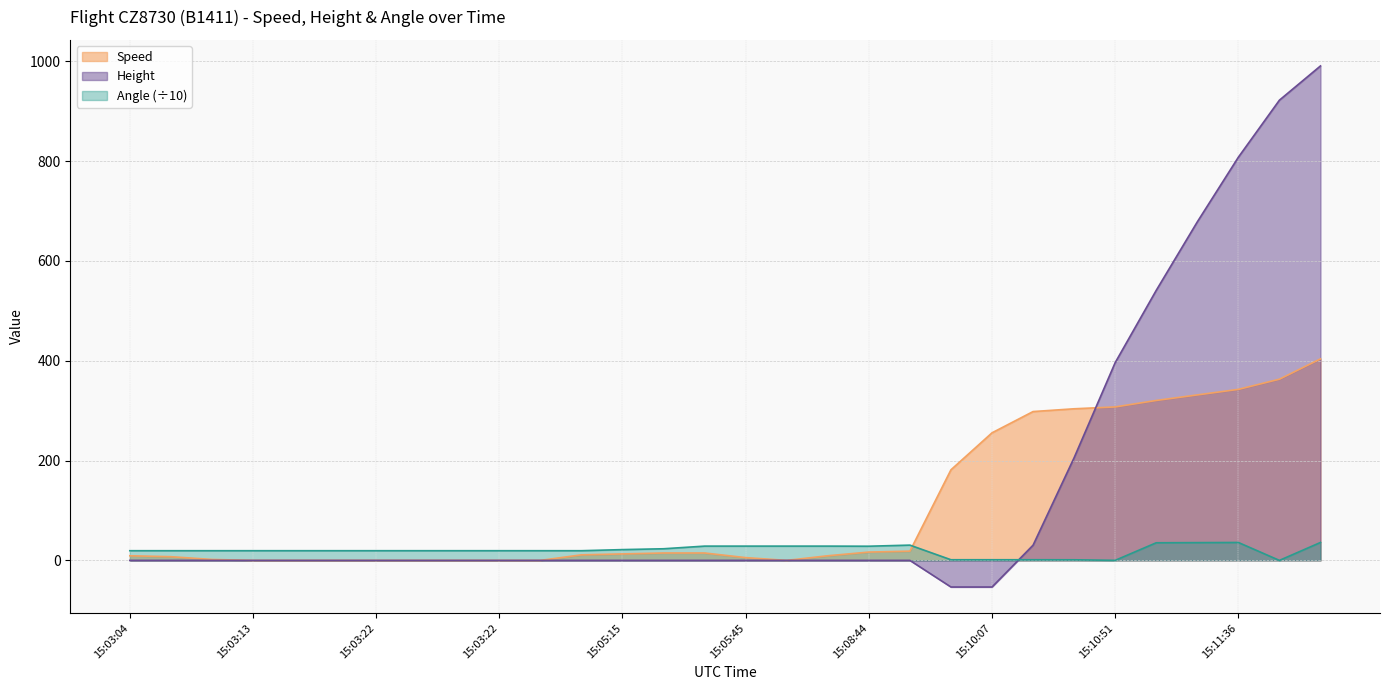

At how many categories does at least one series exceed 868?

2